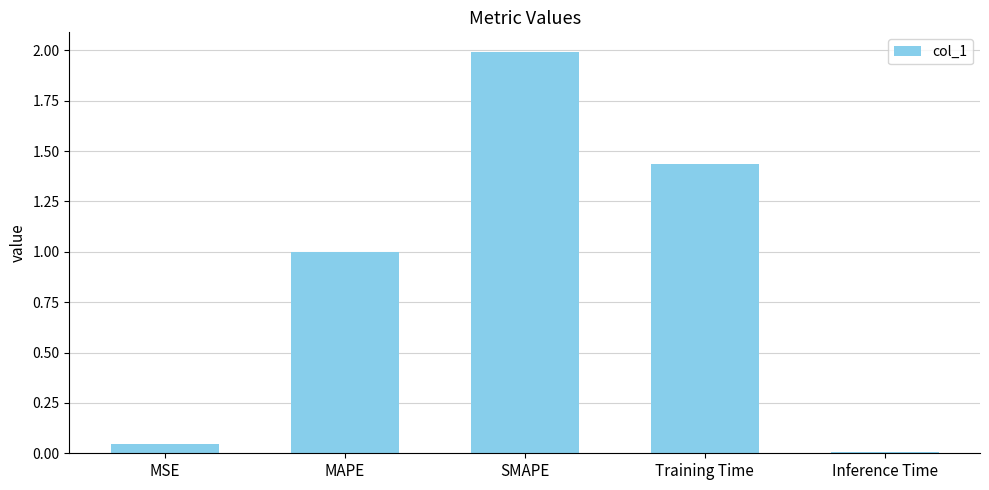

What is the greatest value displayed?

2.0